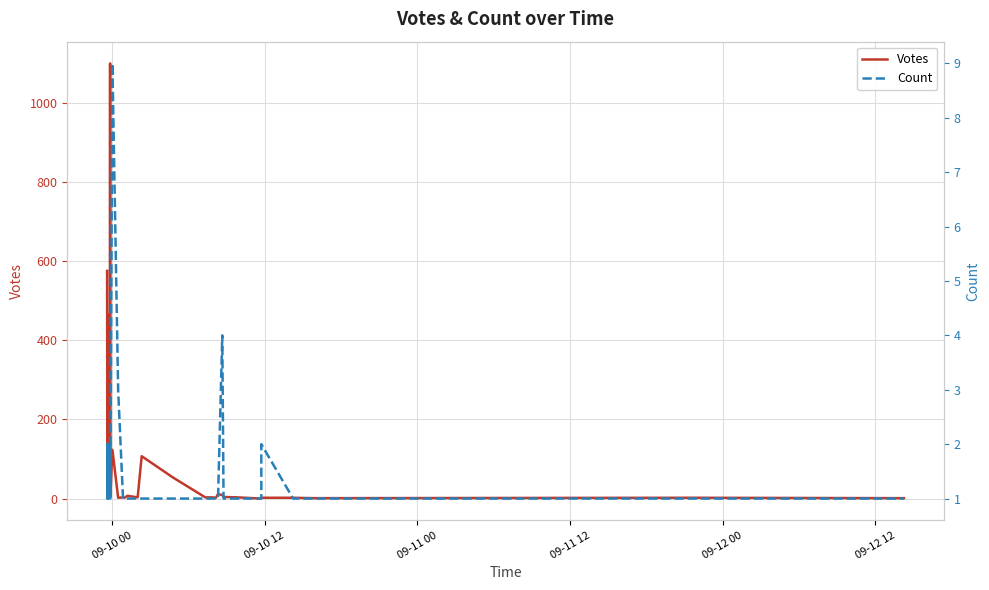

How many times do Count and Votes cross each other?

3